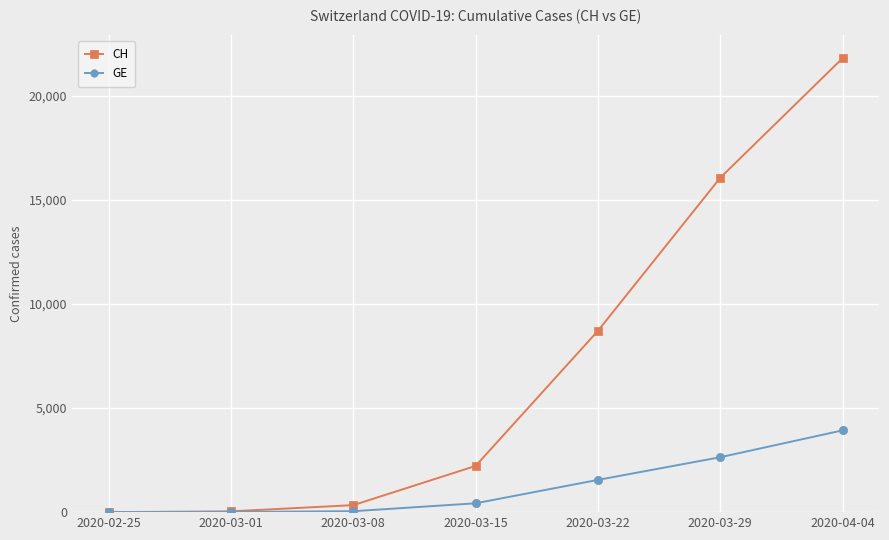

What position from the left is 2020-04-04?

7